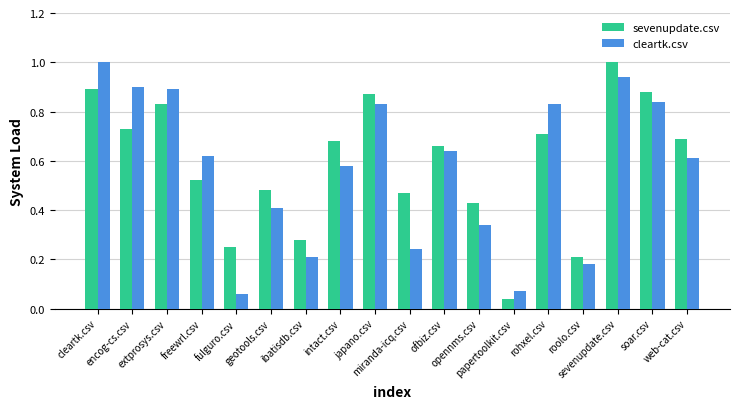

At which label is cleartk.csv closest to 0?

fulguro.csv